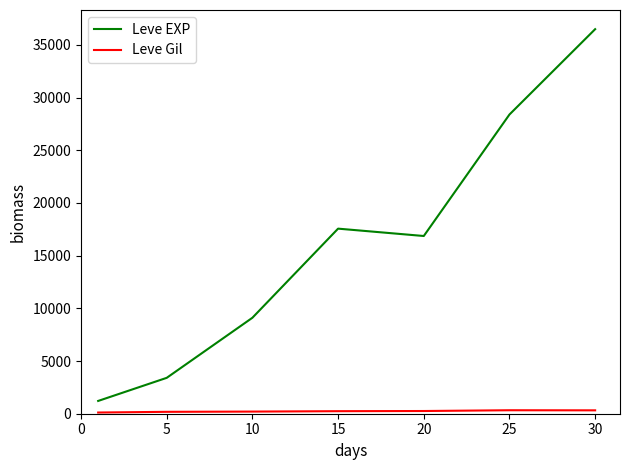

Which series has the largest range (max minus min)?

Leve EXP